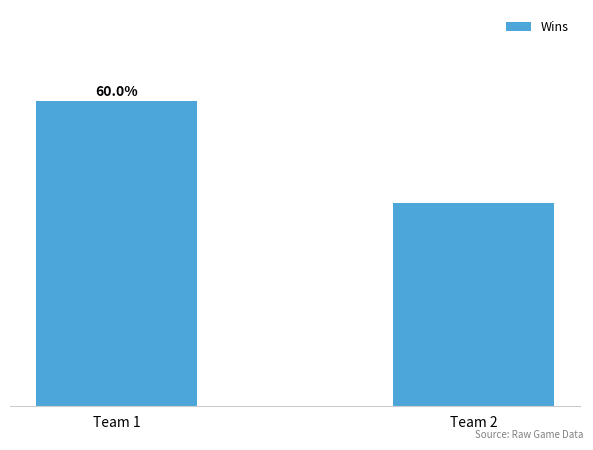

Does the chart contain any negative values?

No